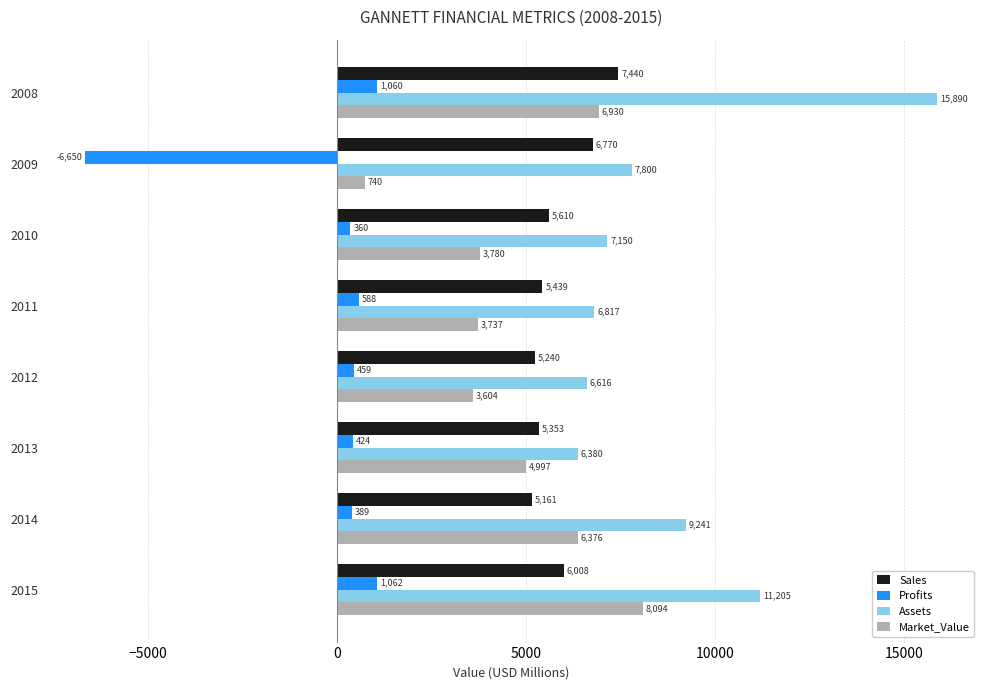

Which series has the widest spread of values?

Assets